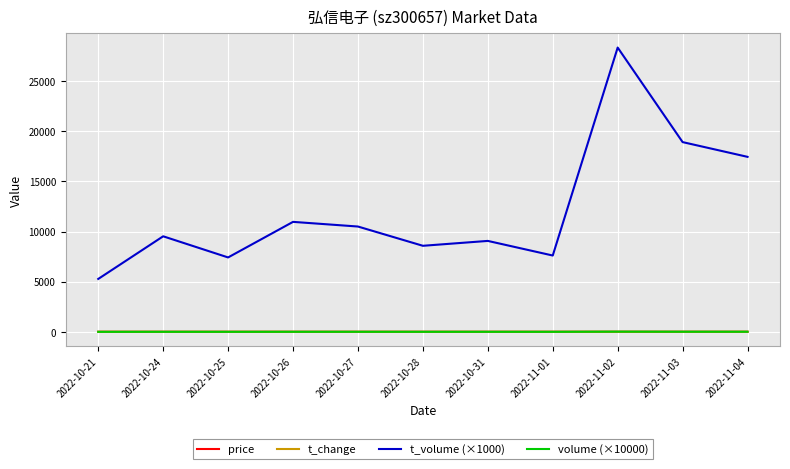

At which label is t_volume (×1000) closest to 16817?

2022-11-04